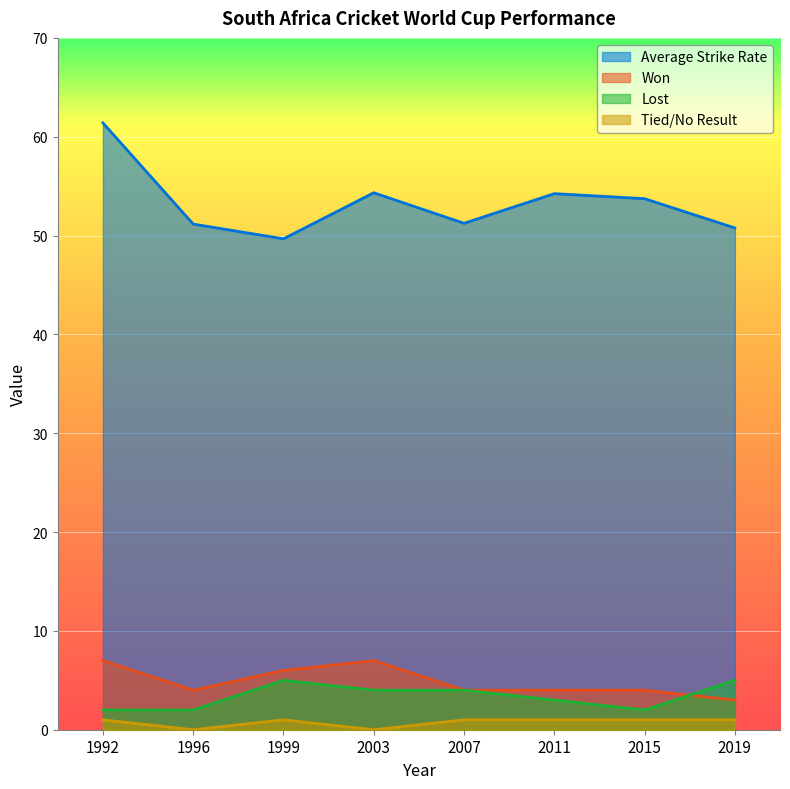

Is it true that Tied/No Result equals 1.7 at 2015?

False